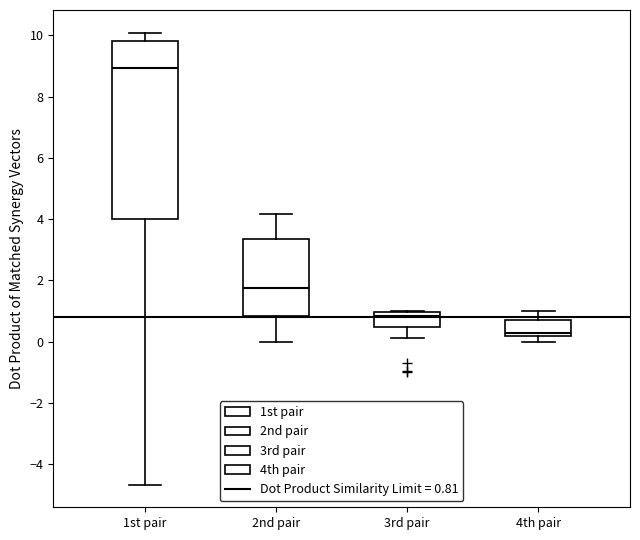

Reading left to right, read every box against the y-axis: the position of its median line, the range the box covers, and the ends of its whiskers. The values are not printed on the chart, so give them approximately, as read against the axis.

1st pair: median 9.0, box 4.0 to 9.8, whiskers -4.6 to 10.0
2nd pair: median 1.8, box 0.8 to 3.4, whiskers 0.0 to 4.2
3rd pair: median 0.8, box 0.4 to 1.0, whiskers 0.2 to 1.0
4th pair: median 0.2 (just above the box's lower edge), box 0.2 to 0.8, whiskers 0.0 to 1.0